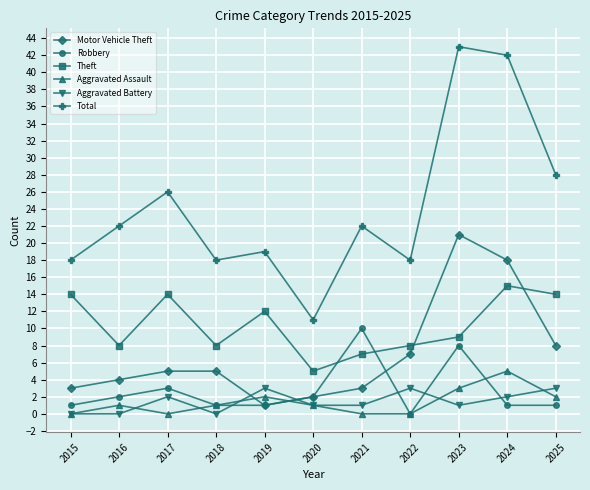

What is the average value of the Aggravated Battery series?

1